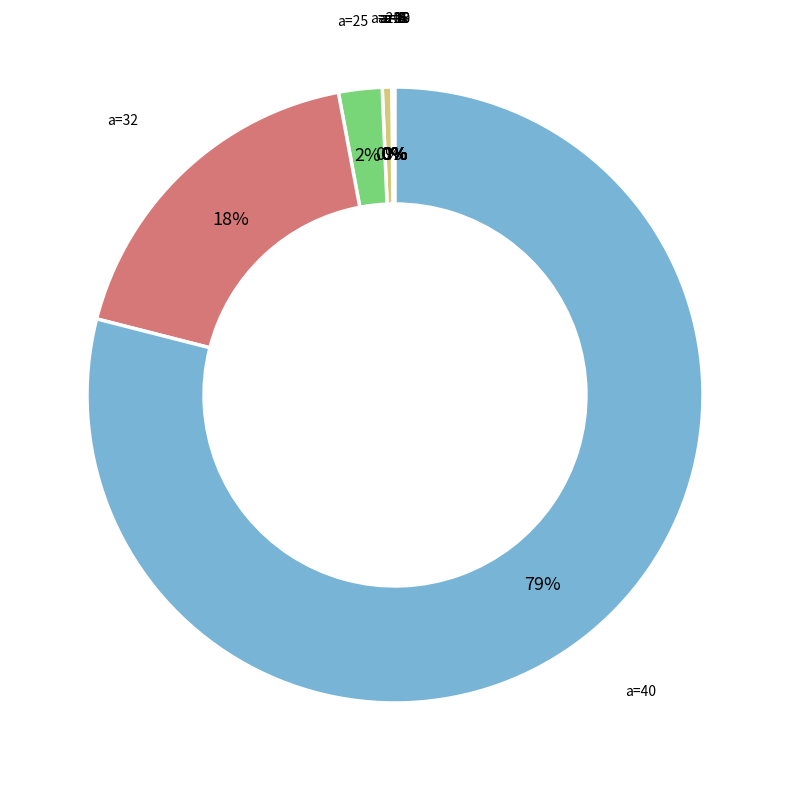

Rank the categories by value from lowest to highest.

3, 4, 5, 6, 8, 10, 13, 16, 20, 25, 32, 40